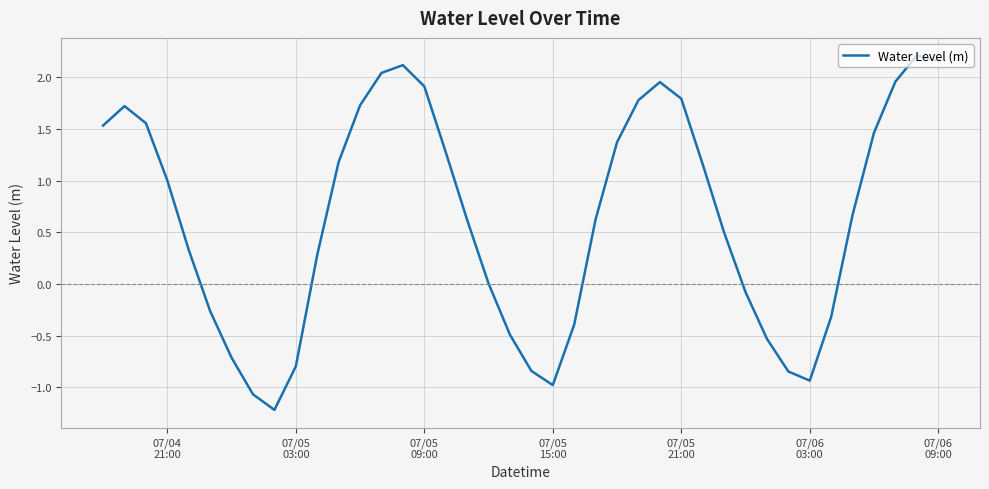

What is the minimum value shown in the chart?

-1.2